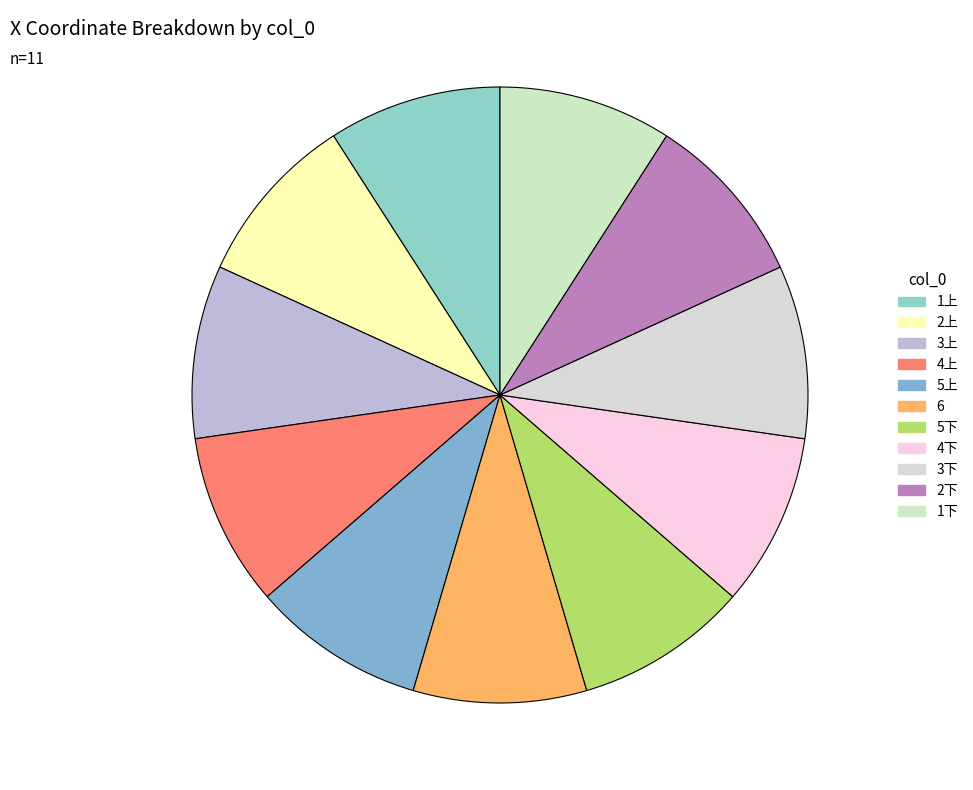

How many segments does this pie chart have?

11